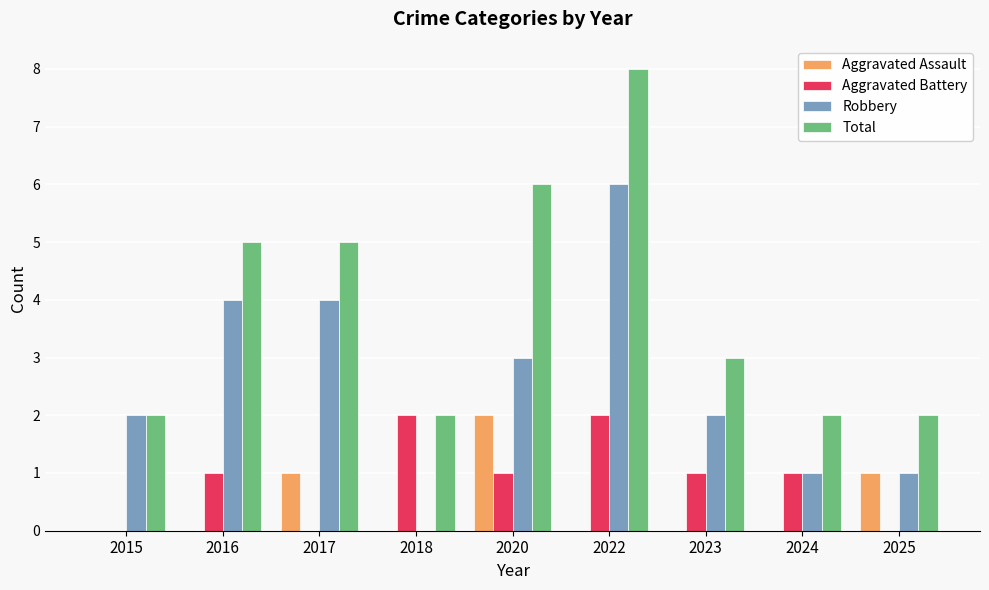

Does the chart contain stacked bars?

No